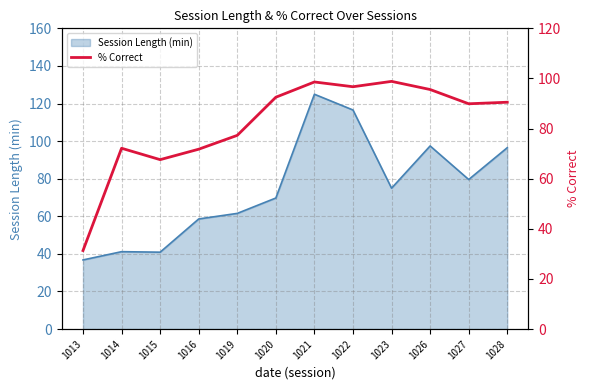

What is the average value?

81.9